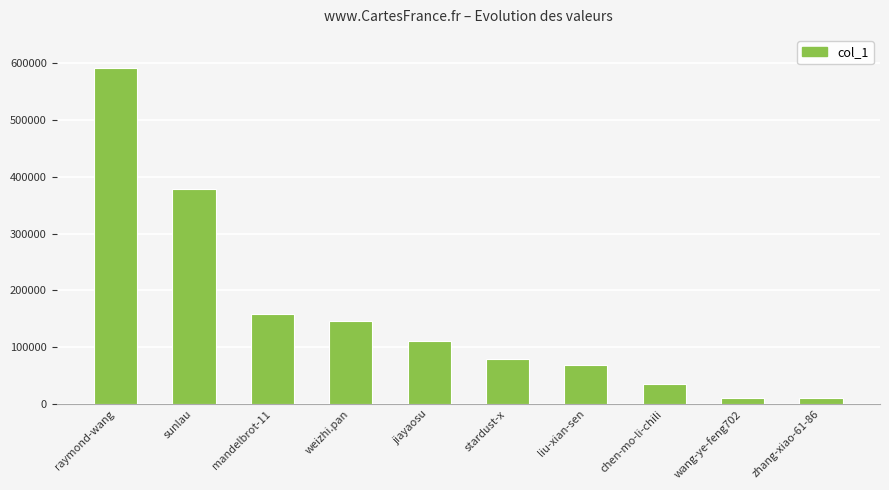

The value at jiayaosu is 110542. True or false?

True